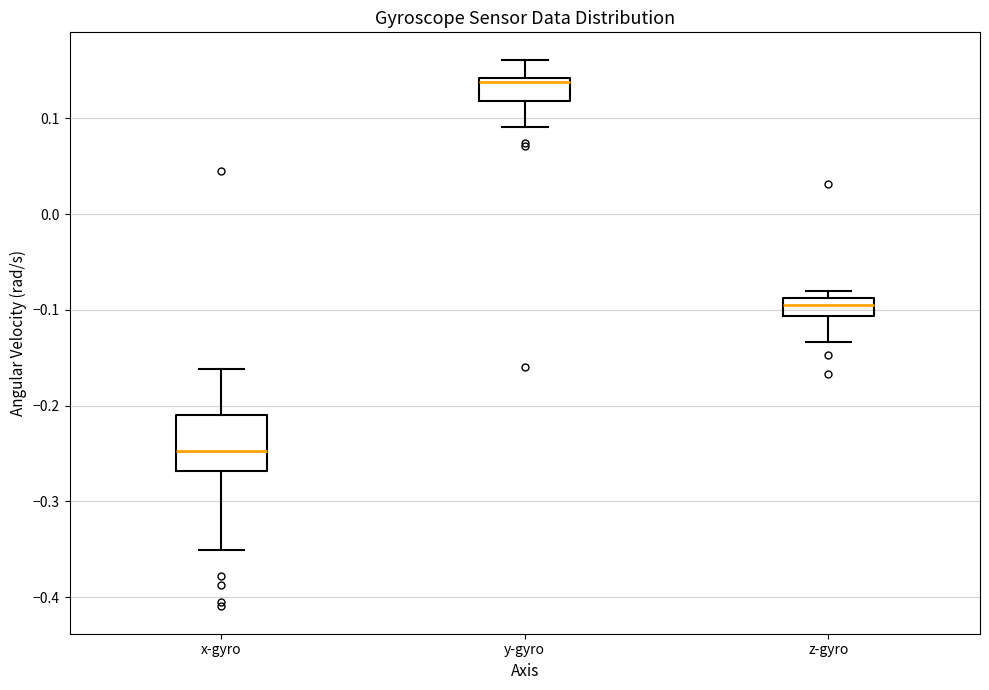

Where is the upper edge of the box for z-gyro on the y-axis? The values are not printed on the chart, so give them approximately, as read against the axis.

-0.09